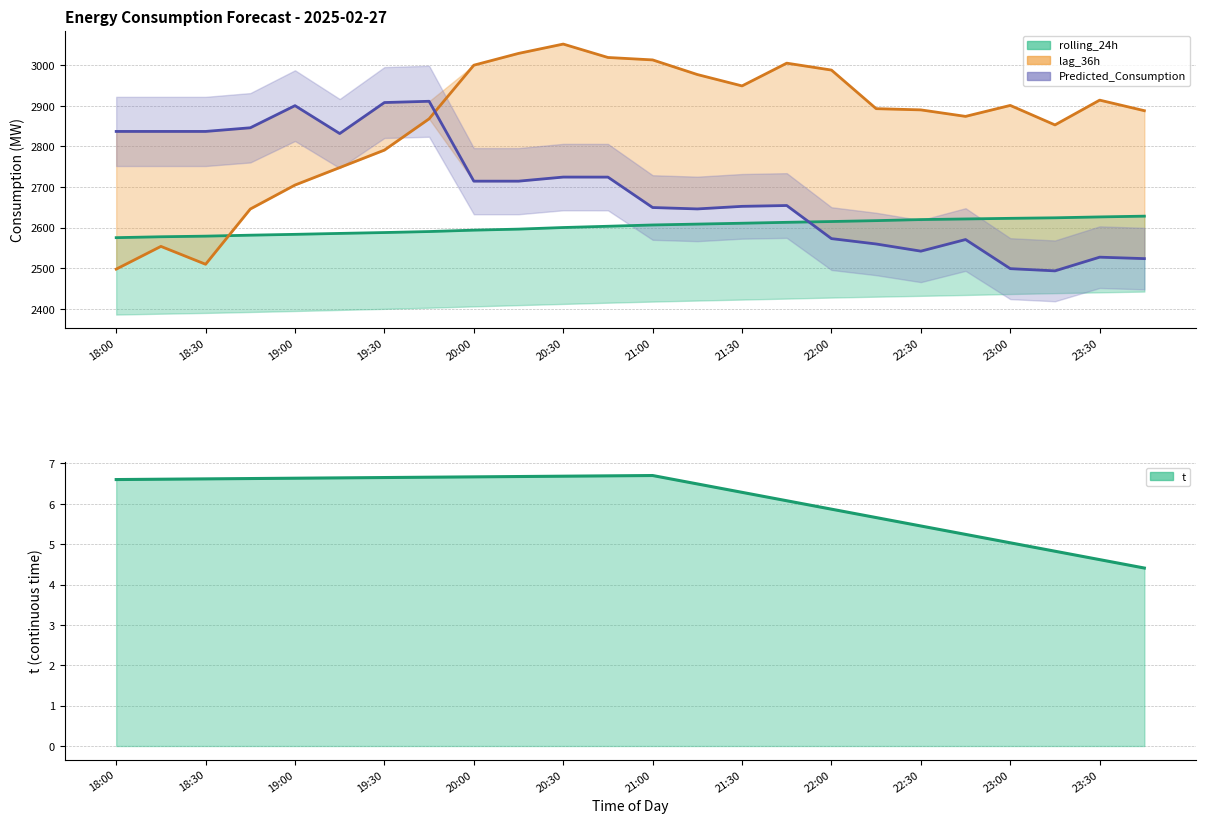

Which series has the largest range (max minus min)?

lag_36h